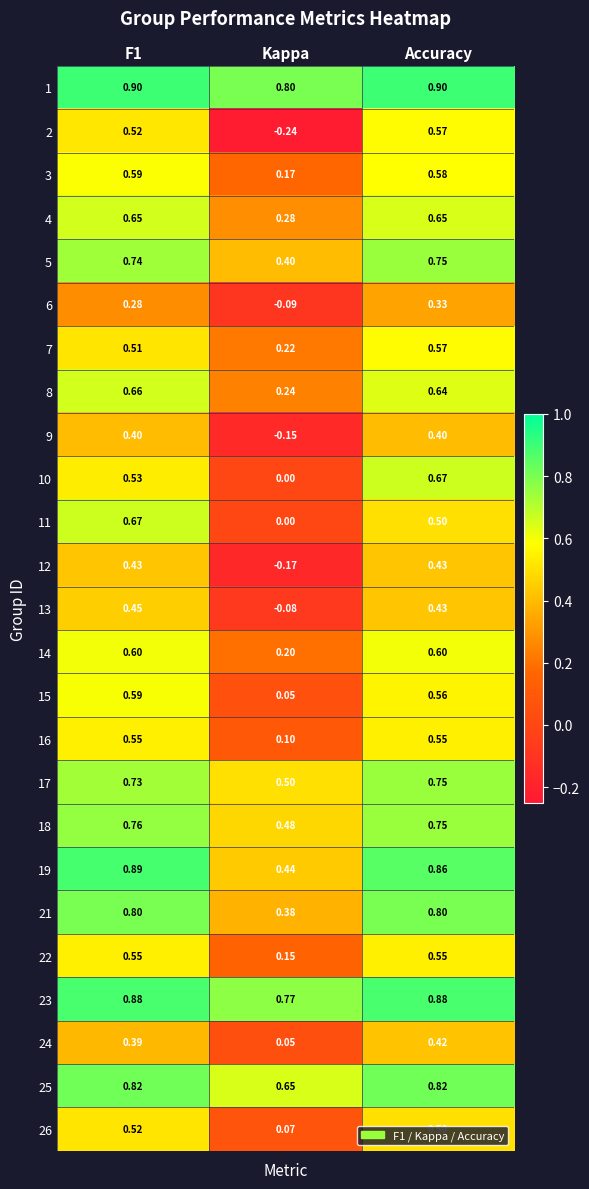

How many series are shown in this chart?

25